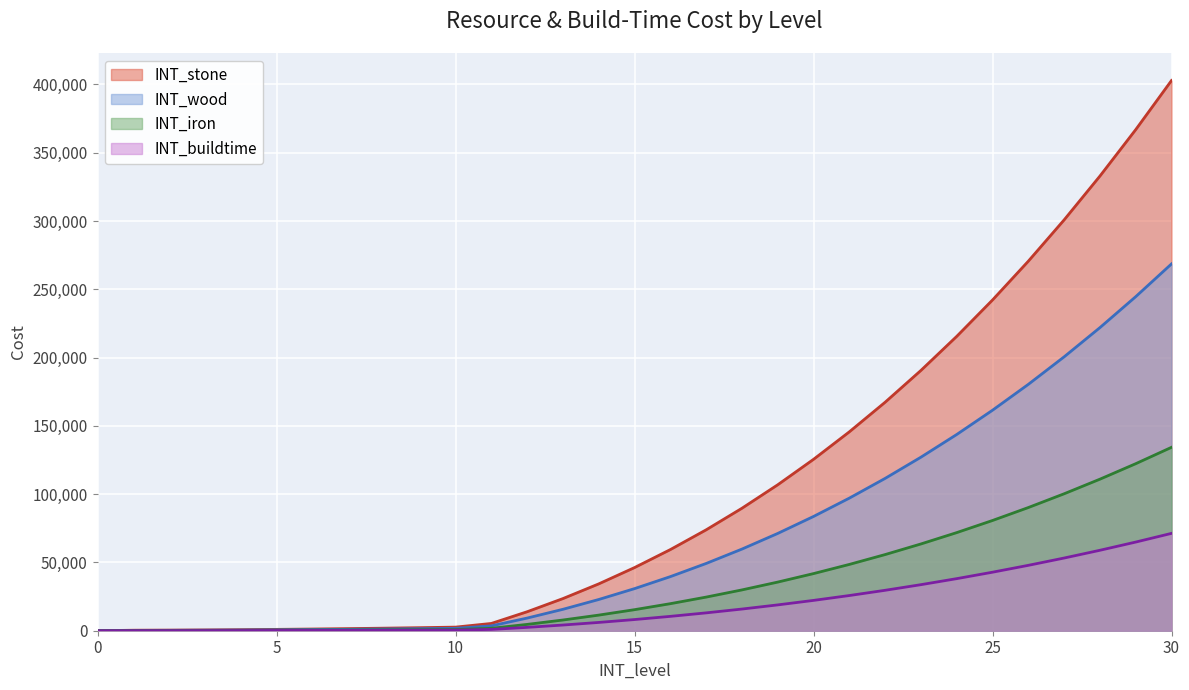

What is the difference between the second highest and second lowest values in the INT_stone series?

366550